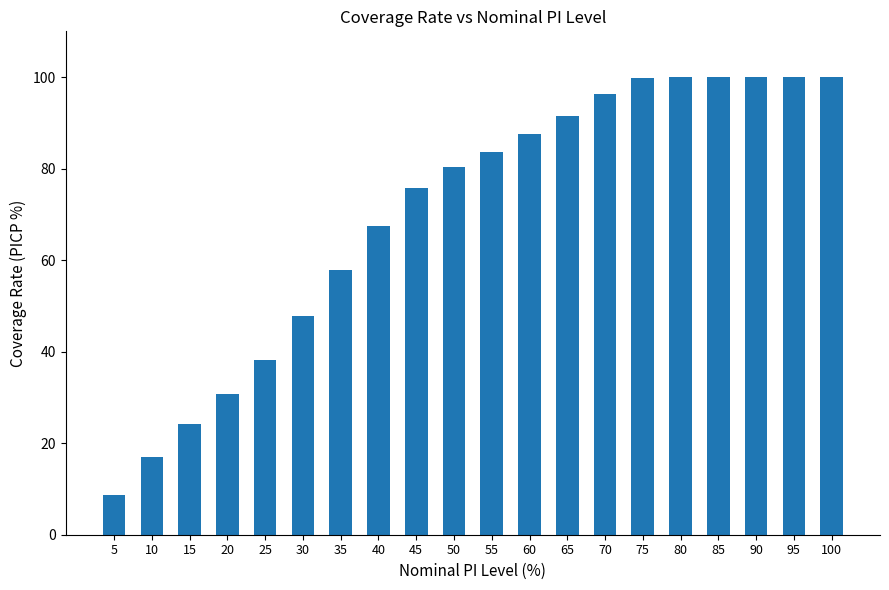

What is the change in value from 45 to 100?

+24.2